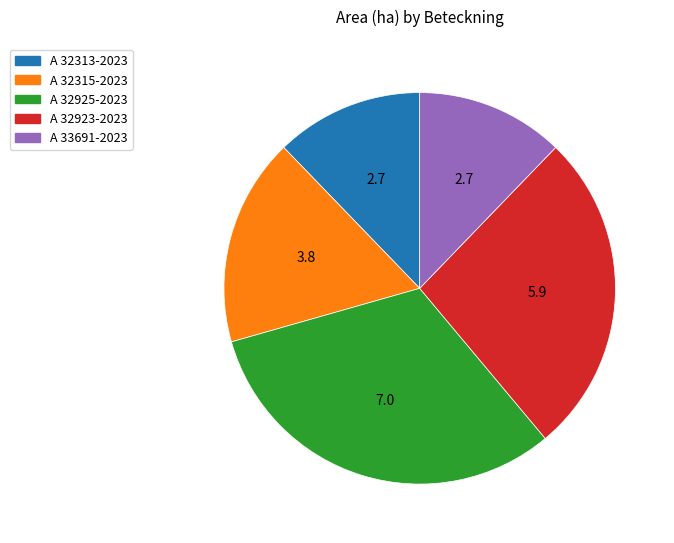

Count the number of slices in the pie.

5